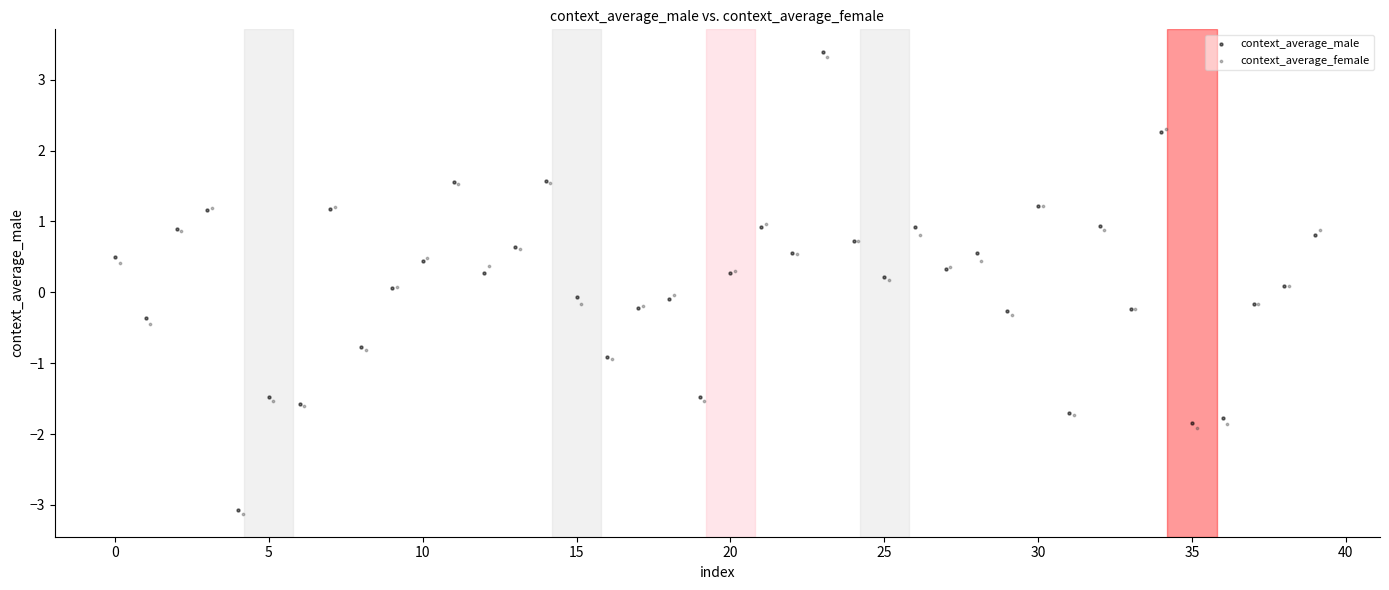

Which series has the widest spread of Y values?

context_average_male